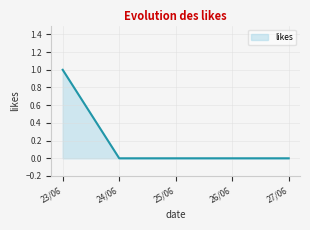

What position from the right is 26/06?

2